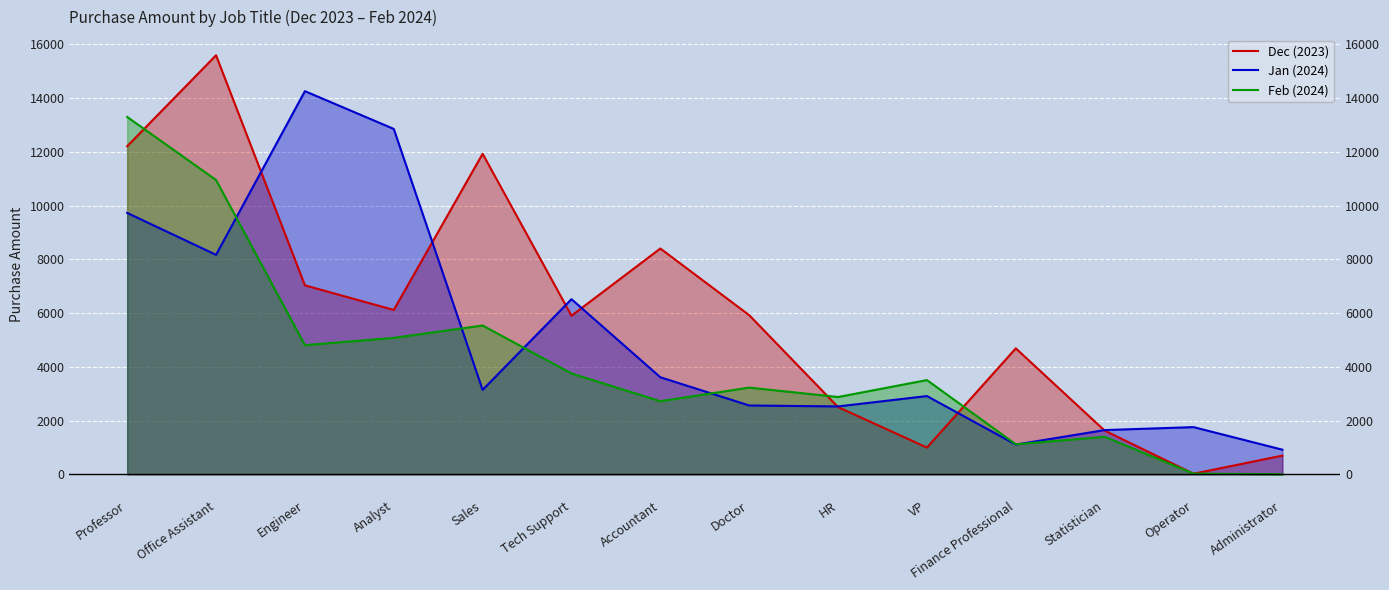

Rank the categories by Dec (2023) value from highest to lowest.

Office Assistant, Professor, Sales, Accountant, Engineer, Analyst, Doctor, Tech Support, Finance Professional, HR, Statistician, VP, Administrator, Operator